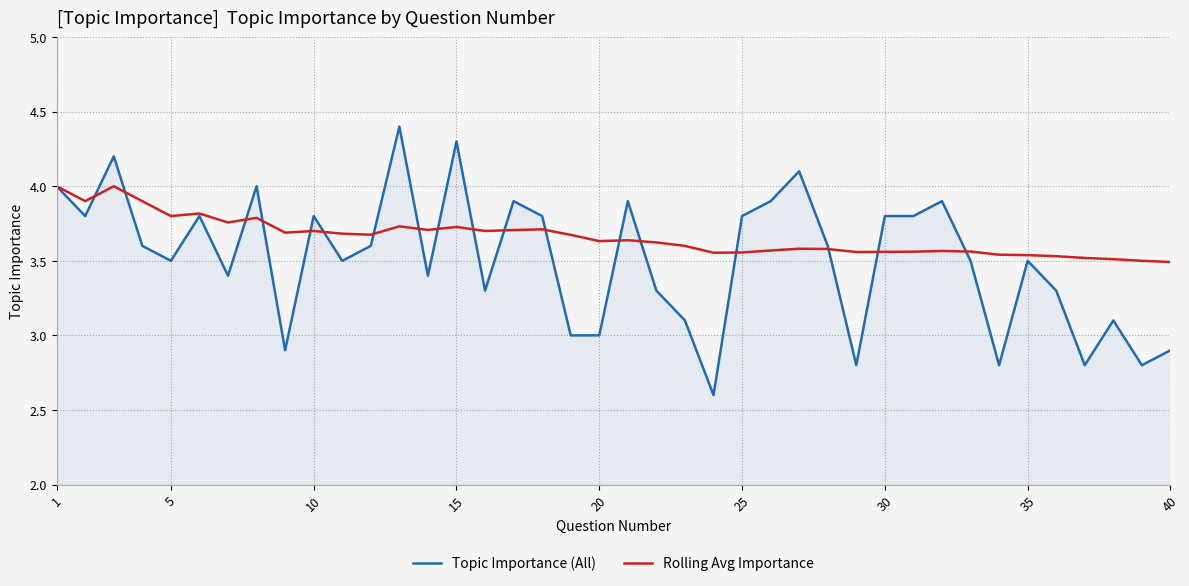

Count the Rolling Avg Importance values in the range 3 to 4.

40